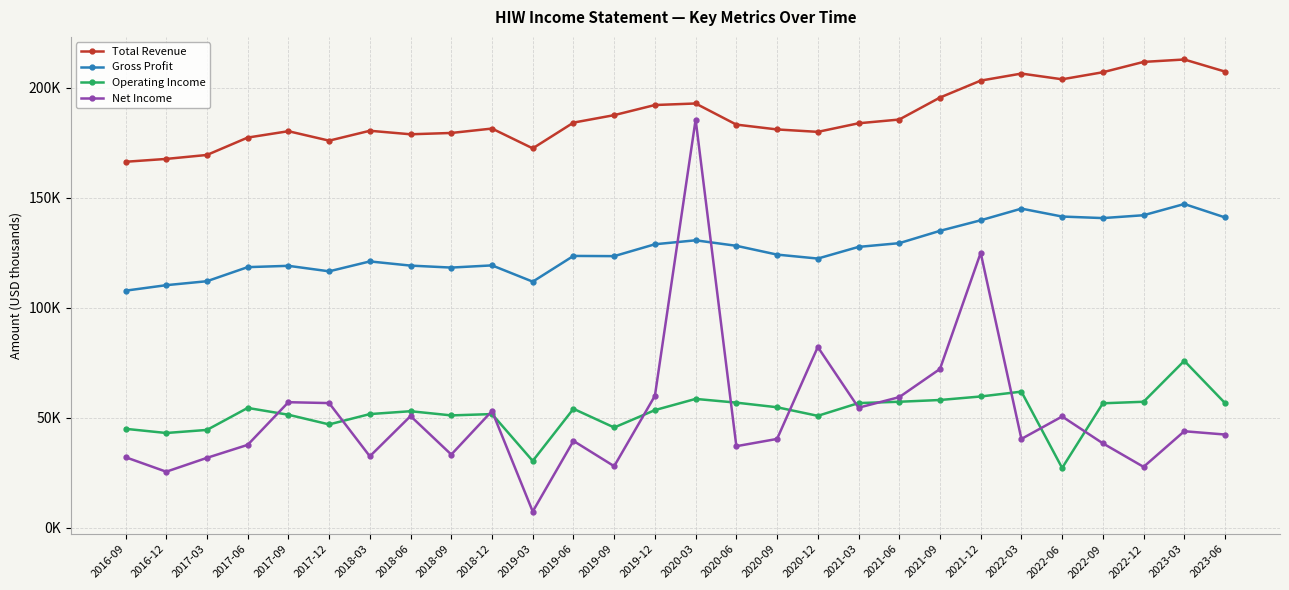

Is this an area chart (filled region under the line)?

No